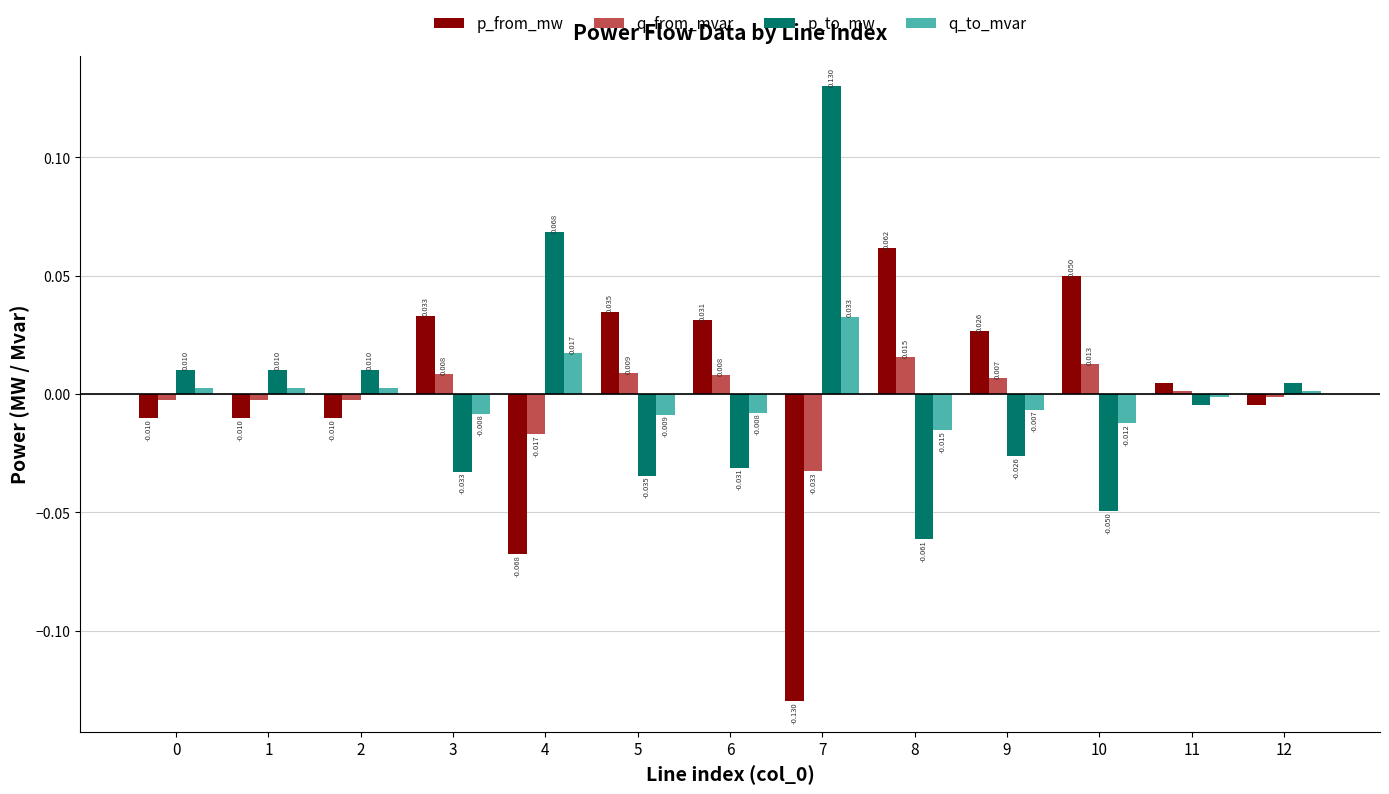

Count the number of data series in this chart.

4